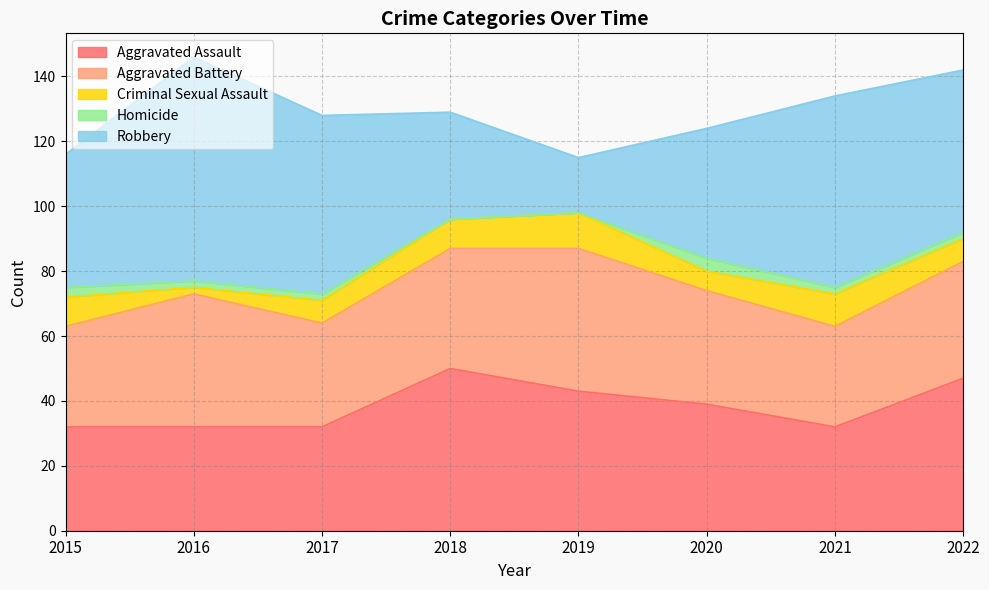

Does the chart display data point markers on the line(s)?

No